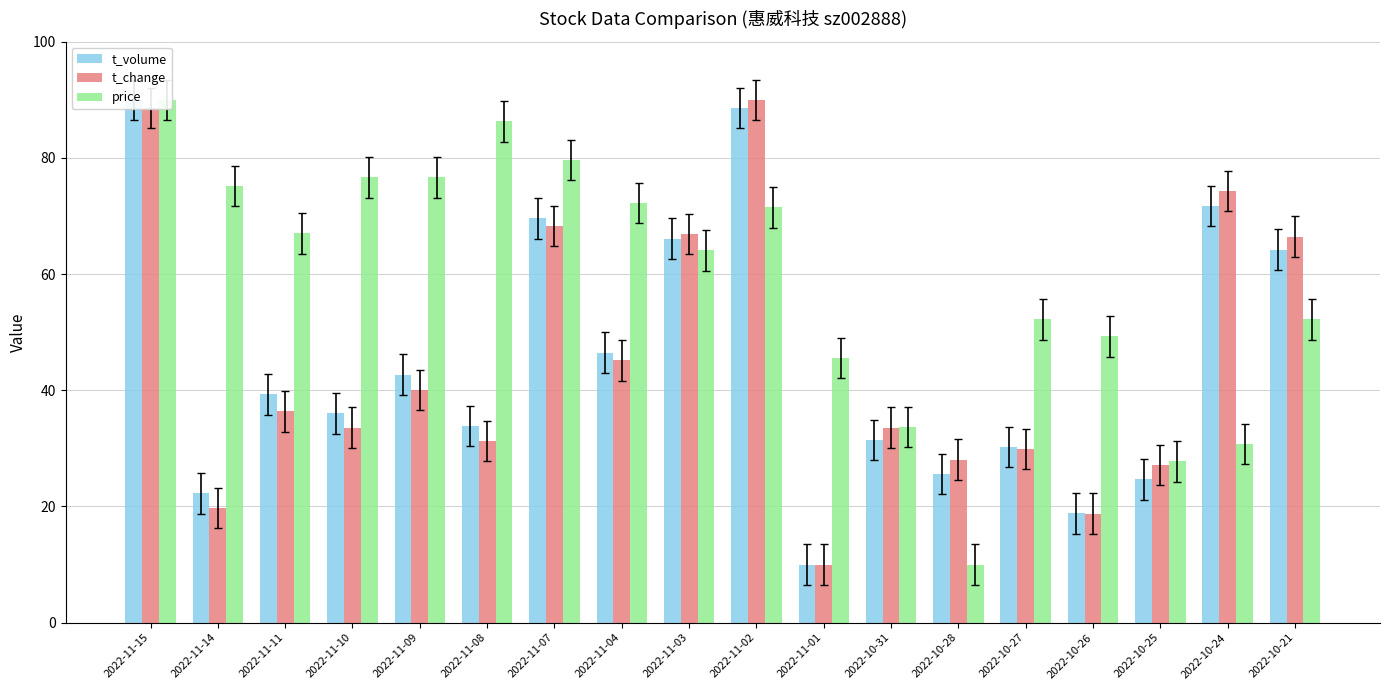

What is the average value of the t_volume series?

45.1